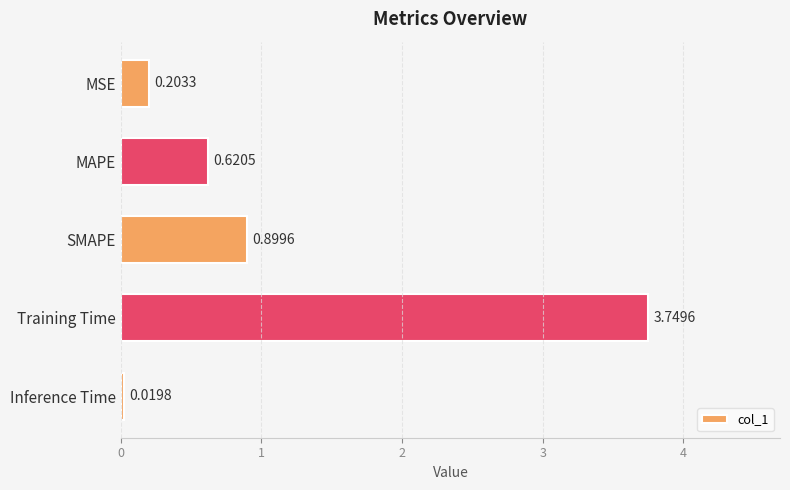

What is the difference between the values at MAPE and Training Time?

3.1